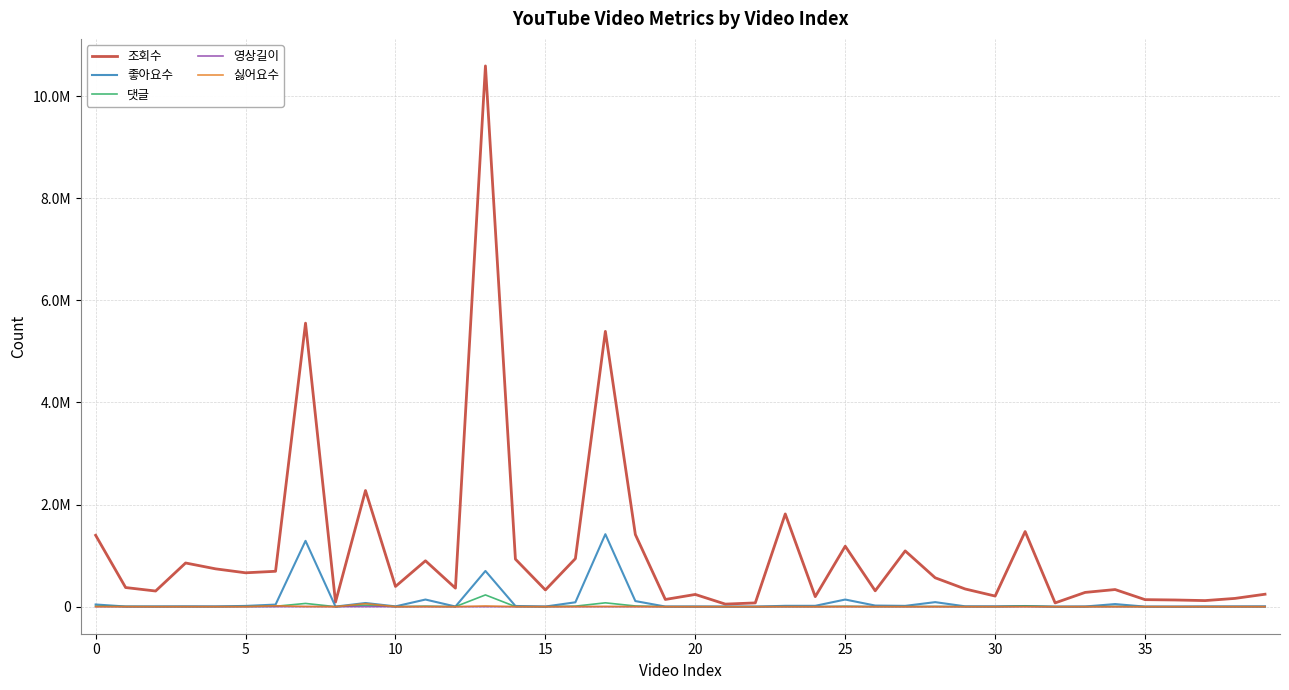

What are all the series names shown in the legend?

조회수, 좋아요수, 댓글, 영상길이, 싫어요수